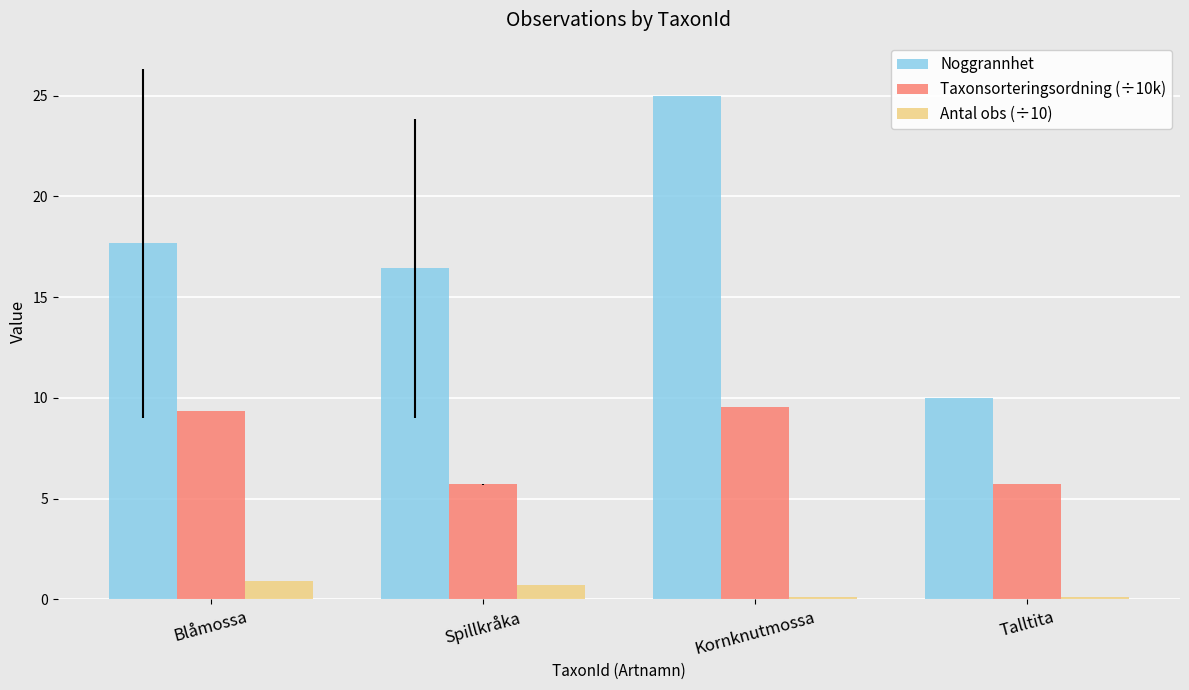

Which series has the largest range (max minus min)?

Noggrannhet